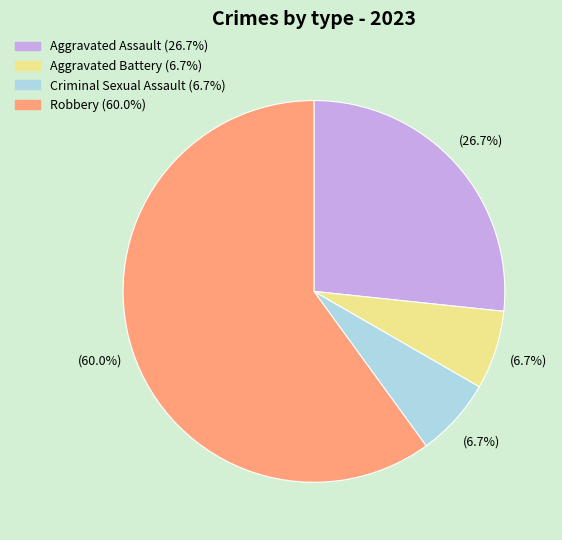

To the nearest percent, what is the difference between the Aggravated Battery and Robbery slice percentages?

53%